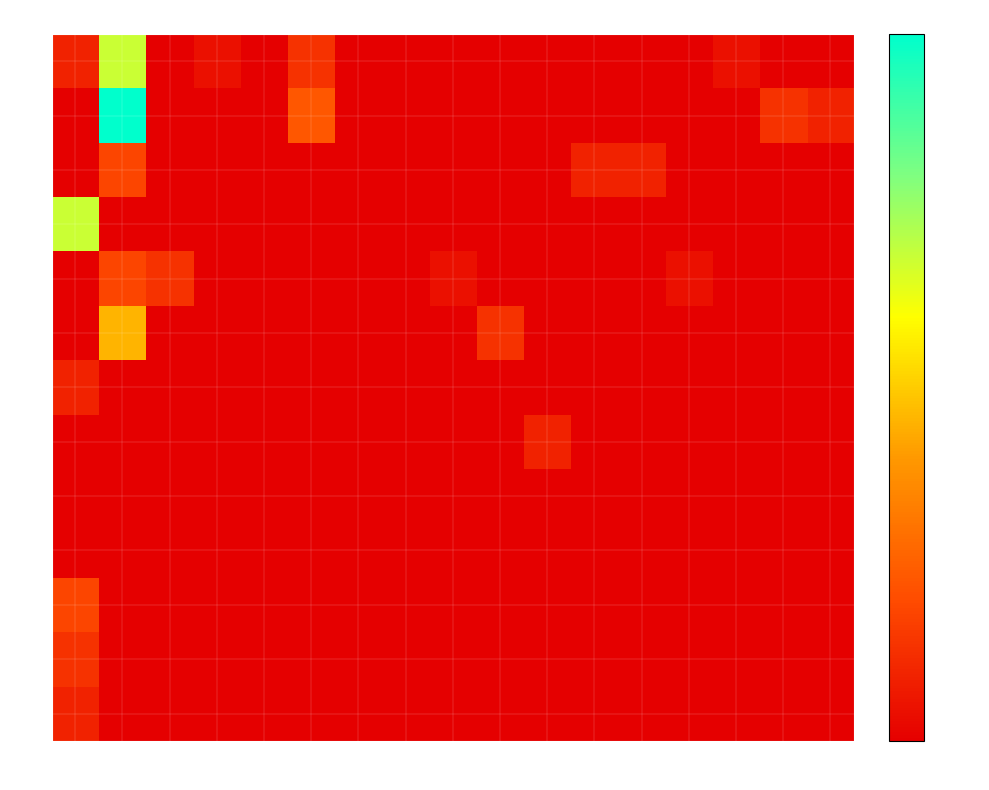

Reading left to right, what are all the values shown in this chart?

1: 0=2	1=15	2=0	3=1	4=0	5=3	6=0	7=0	8=0	9=0	10=0	25=0	26=0	45=0	52=1	78=0	79=0
2: 0=0	1=22	2=0	3=0	4=0	5=5	6=0	7=0	8=0	9=0	10=0	25=0	26=0	45=0	52=0	78=3	79=2
3: 0=0	1=4	2=0	3=0	4=0	5=0	6=0	7=0	8=0	9=0	10=0	25=2	26=2	45=0	52=0	78=0	79=0
4: 0=15	1=0	2=0	3=0	4=0	5=0	6=0	7=0	8=0	9=0	10=0	25=0	26=0	45=0	52=0	78=0	79=0
5: 0=0	1=4	2=3	3=0	4=0	5=0	6=0	7=0	8=1	9=0	10=0	25=0	26=0	45=1	52=0	78=0	79=0
6: 0=0	1=10	2=0	3=0	4=0	5=0	6=0	7=0	8=0	9=3	10=0	25=0	26=0	45=0	52=0	78=0	79=0
7: 0=2	1=0	2=0	3=0	4=0	5=0	6=0	7=0	8=0	9=0	10=0	25=0	26=0	45=0	52=0	78=0	79=0
8: 0=0	1=0	2=0	3=0	4=0	5=0	6=0	7=0	8=0	9=0	10=2	25=0	26=0	45=0	52=0	78=0	79=0
9: 0=0	1=0	2=0	3=0	4=0	5=0	6=0	7=0	8=0	9=0	10=0	25=0	26=0	45=0	52=0	78=0	79=0
10: 0=0	1=0	2=0	3=0	4=0	5=0	6=0	7=0	8=0	9=0	10=0	25=0	26=0	45=0	52=0	78=0	79=0
12: 0=4	1=0	2=0	3=0	4=0	5=0	6=0	7=0	8=0	9=0	10=0	25=0	26=0	45=0	52=0	78=0	79=0
13: 0=3	1=0	2=0	3=0	4=0	5=0	6=0	7=0	8=0	9=0	10=0	25=0	26=0	45=0	52=0	78=0	79=0
18: 0=2	1=0	2=0	3=0	4=0	5=0	6=0	7=0	8=0	9=0	10=0	25=0	26=0	45=0	52=0	78=0	79=0